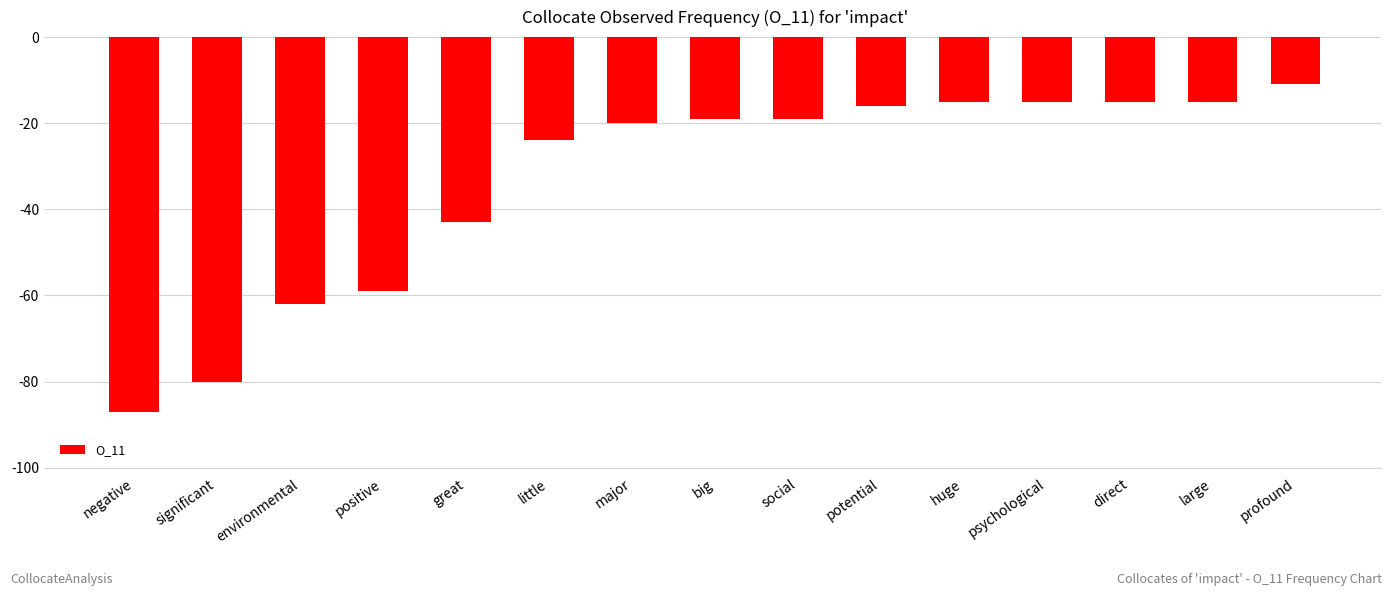

What is the maximum value shown in the chart?

-11